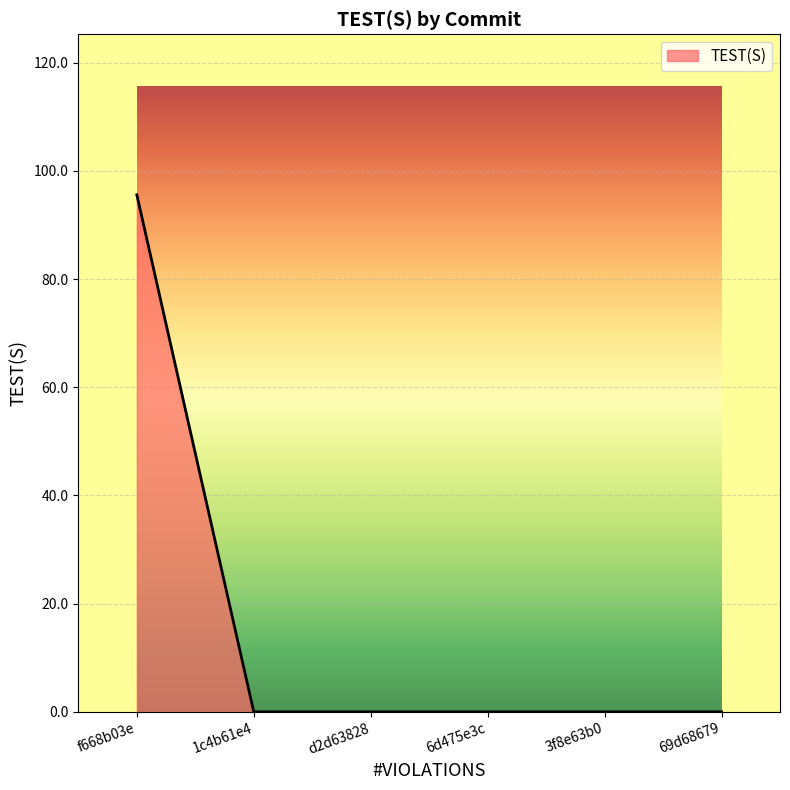

Reading left to right, what are all the values shown in this chart?

95.6	0.0	0.0	0.0	0.0	0.0